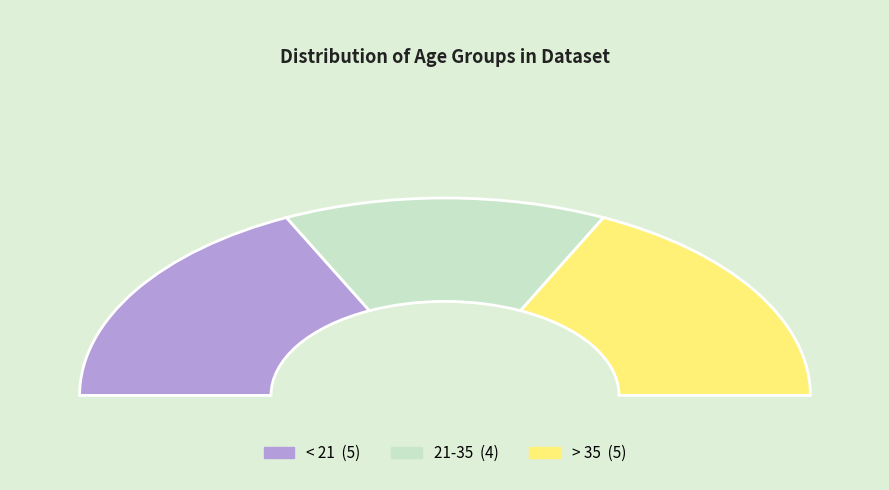

To the nearest percent, what percentage of the pie is > 35?

36%